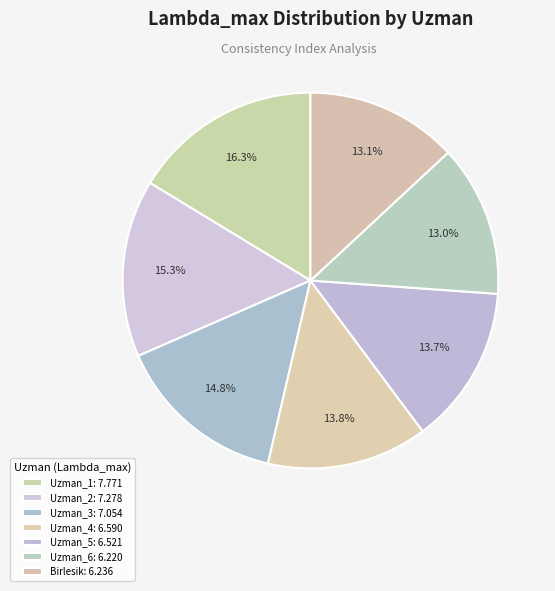

Rank the categories by value from highest to lowest.

Uzman_1, Uzman_2, Uzman_3, Uzman_4, Uzman_5, Birlesik, Uzman_6